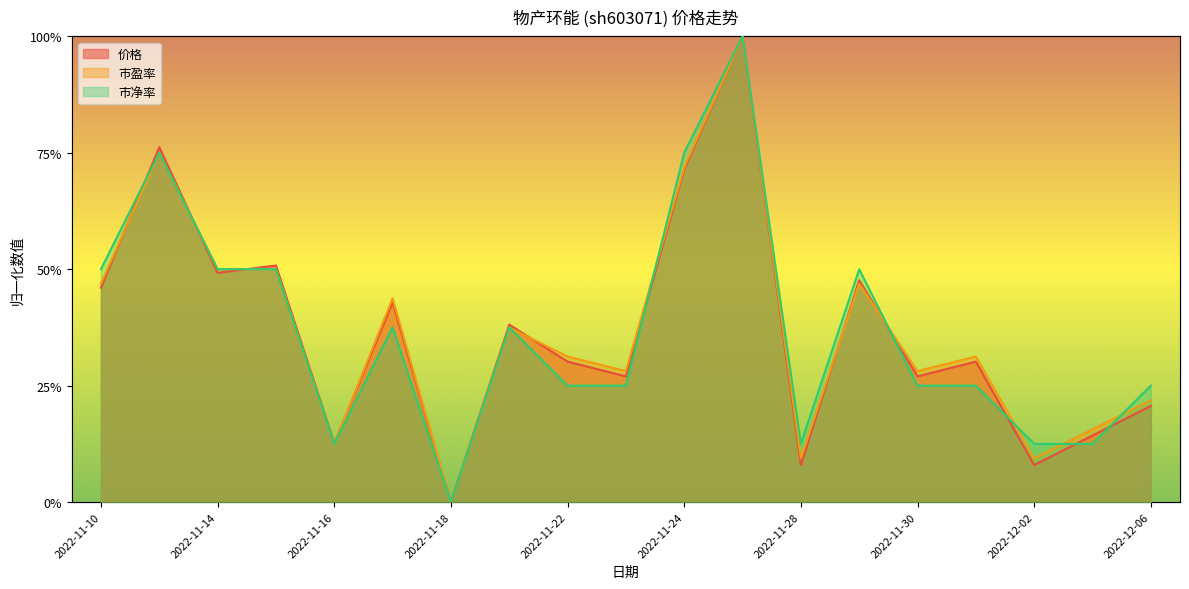

True or false: 价格 has more than 1 interior local peaks.

True